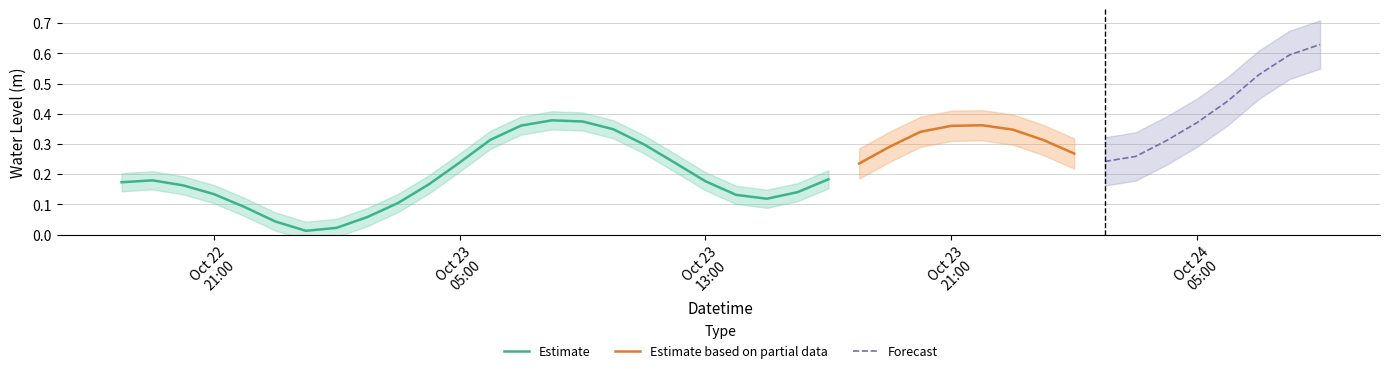

Is it true that the value at 2023-10-23 09:00:00 is 0.4?

True